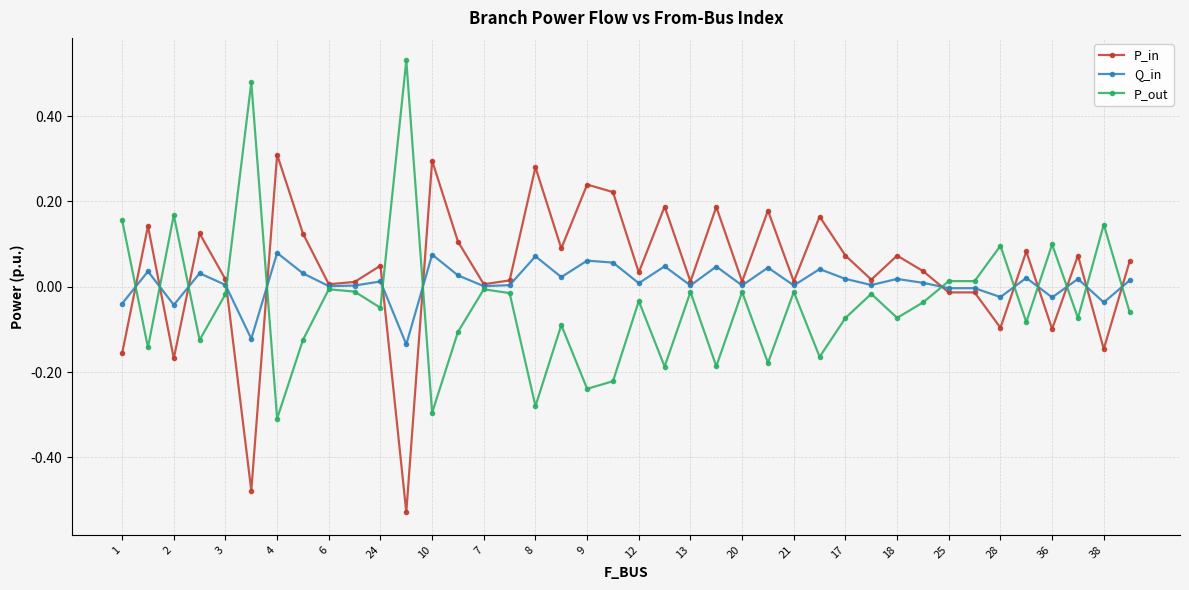

True or false: P_in has more than 1 interior local peaks.

True